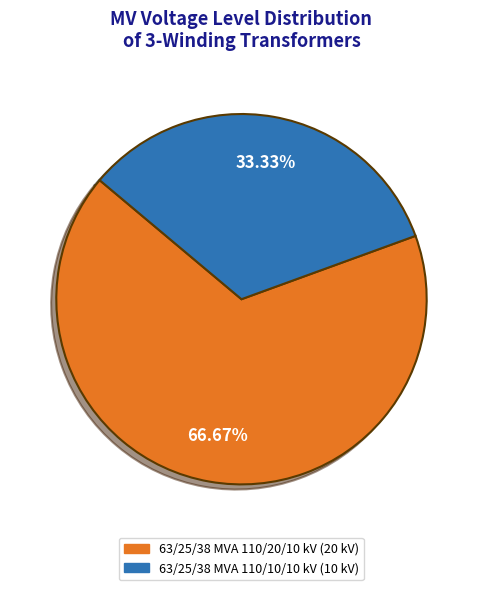

Which has a higher value, 63/25/38 MVA 110/10/10 kV or 63/25/38 MVA 110/20/10 kV?

63/25/38 MVA 110/20/10 kV